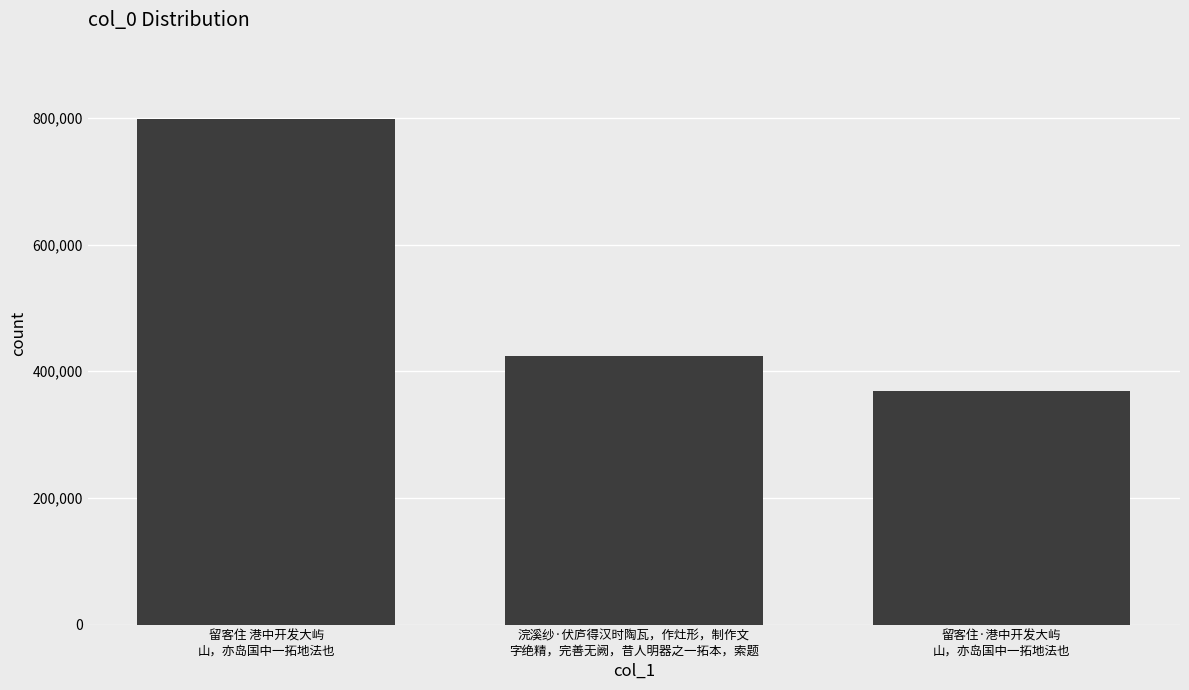

Rank the categories by value from lowest to highest.

留客住·港中开发大屿
山，亦岛国中一拓地法也, 浣溪纱·伏庐得汉时陶瓦，作灶形，制作文
字绝精，完善无阙，昔人明器之一拓本，索题, 留客住 港中开发大屿
山，亦岛国中一拓地法也